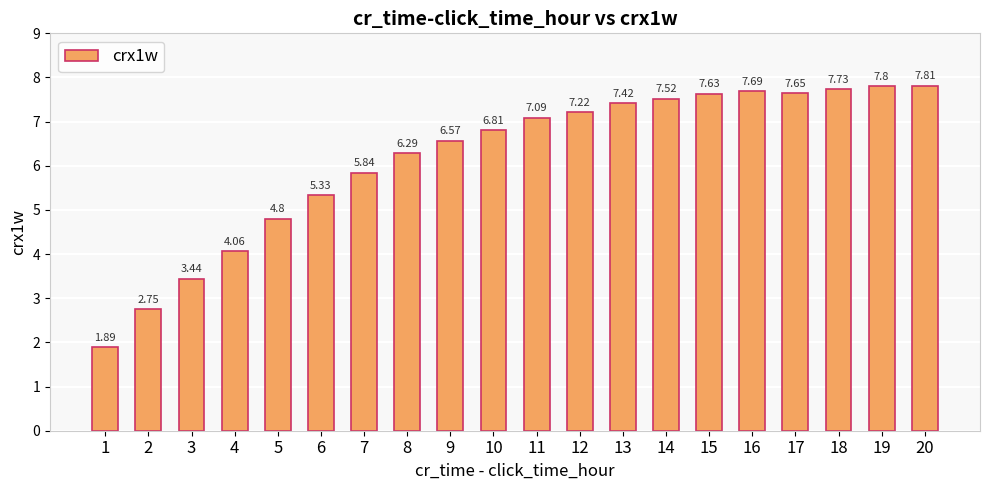

Is it true that the value at 9 is 8.8?

False